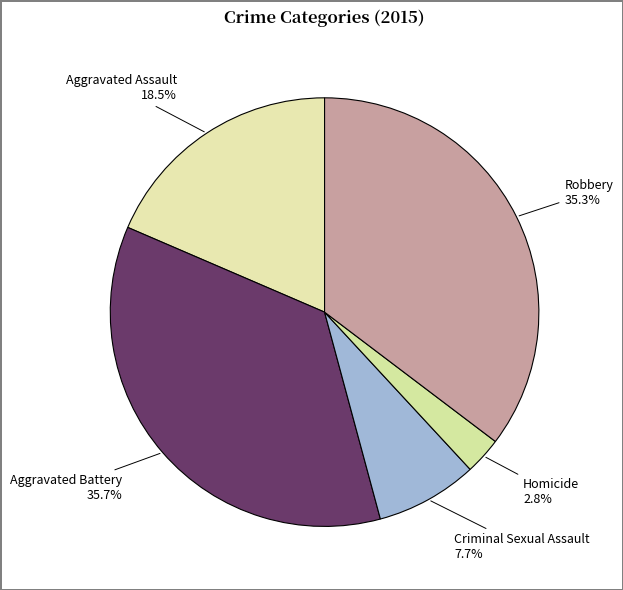

How many segments does this pie chart have?

5